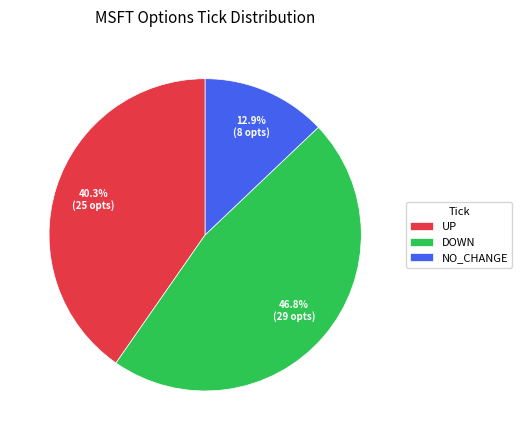

Combined, do NO_CHANGE and DOWN account for over 50%?

Yes